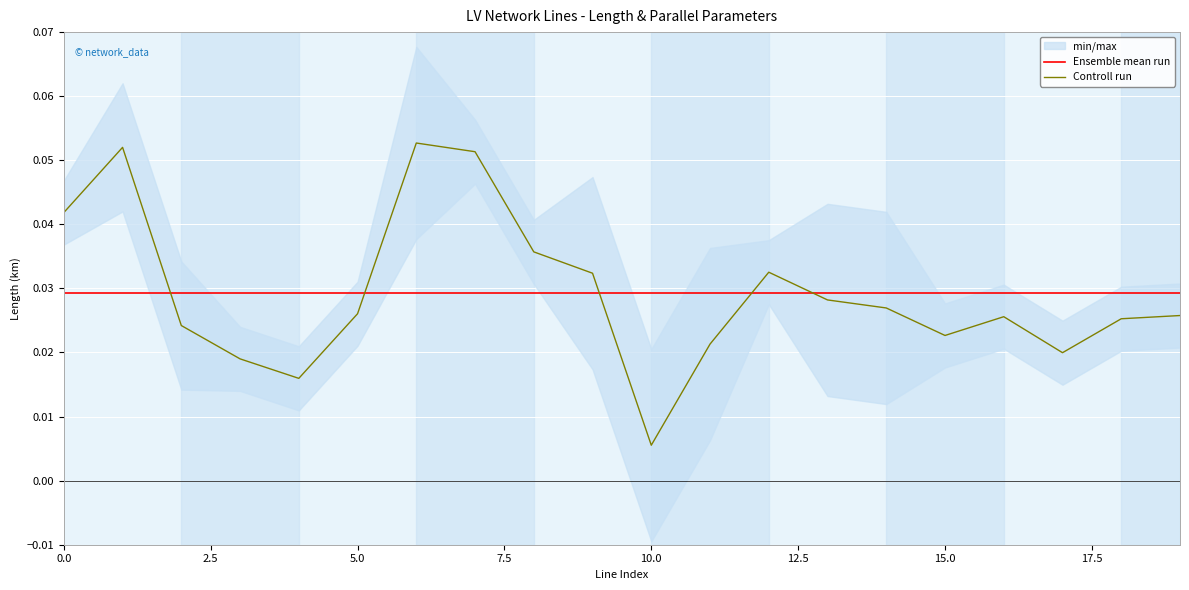

Which series has the largest range (max minus min)?

Controll run